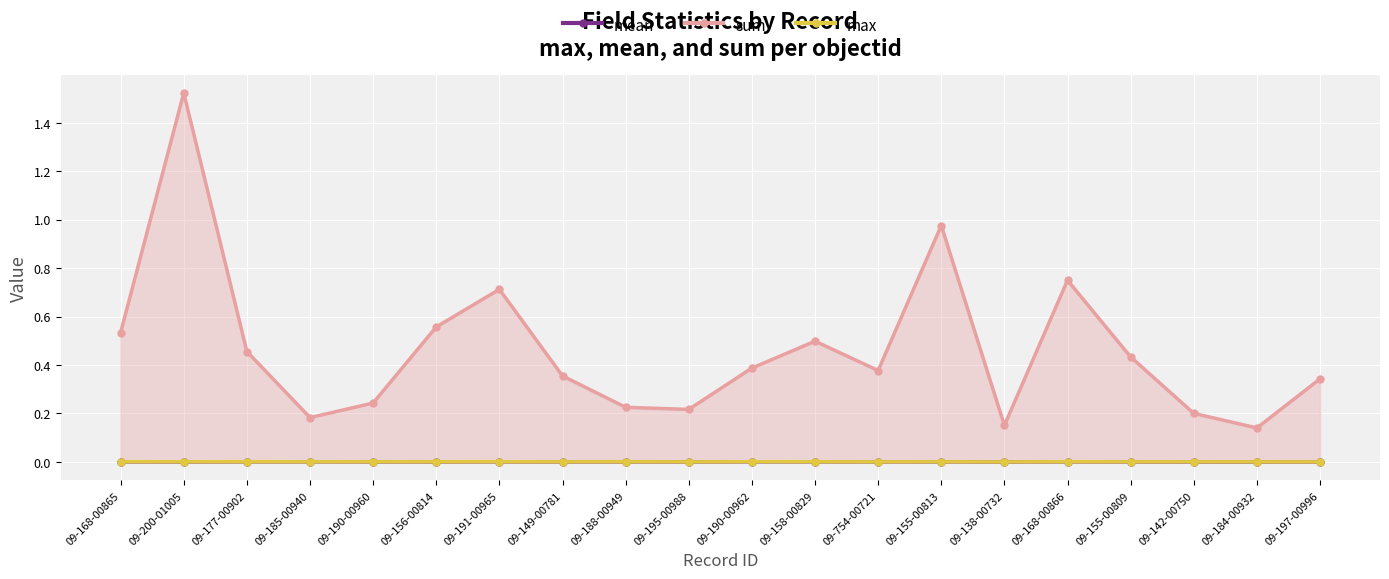

Which has a higher value, 09-190-00960 or 09-155-00813?

09-155-00813